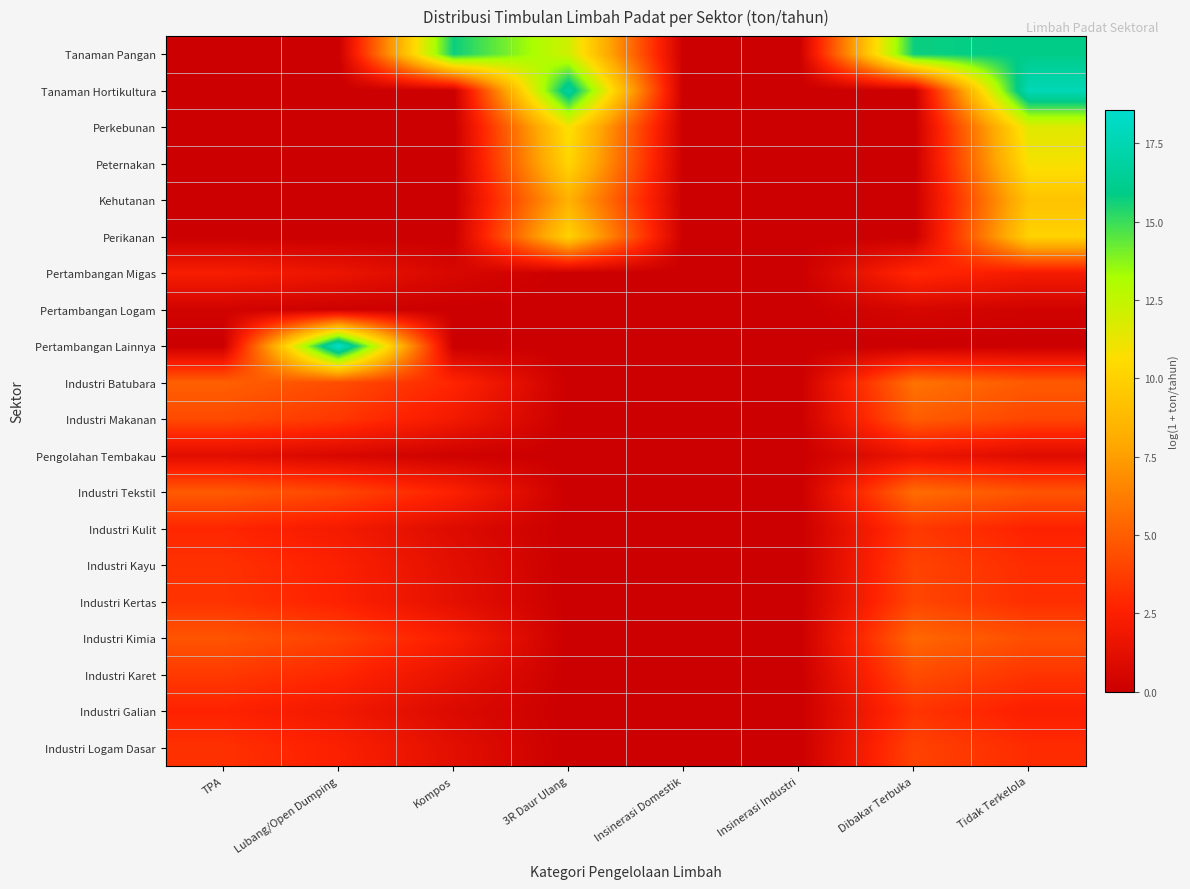

Reading right to left, list all the values displayed in this chart.

Tanaman Pangan: Tidak Terkelola=15.9	Dibakar Terbuka=15.7	Insinerasi Industri=0.0	Insinerasi Domestik=0.0	3R Daur Ulang=12.1	Kompos=15.7	Lubang/Open Dumping=0.0	TPA=0.0
Tanaman Hortikultura: Tidak Terkelola=17.7	Dibakar Terbuka=0.0	Insinerasi Industri=0.0	Insinerasi Domestik=0.0	3R Daur Ulang=16.9	Kompos=0.0	Lubang/Open Dumping=0.0	TPA=0.0
Perkebunan: Tidak Terkelola=11.6	Dibakar Terbuka=0.0	Insinerasi Industri=0.0	Insinerasi Domestik=0.0	3R Daur Ulang=10.9	Kompos=0.0	Lubang/Open Dumping=0.0	TPA=0.0
Peternakan: Tidak Terkelola=10.9	Dibakar Terbuka=0.0	Insinerasi Industri=0.0	Insinerasi Domestik=0.0	3R Daur Ulang=10.2	Kompos=0.0	Lubang/Open Dumping=0.0	TPA=0.0
Kehutanan: Tidak Terkelola=9.3	Dibakar Terbuka=0.0	Insinerasi Industri=0.0	Insinerasi Domestik=0.0	3R Daur Ulang=8.3	Kompos=0.0	Lubang/Open Dumping=0.0	TPA=0.0
Perikanan: Tidak Terkelola=10.1	Dibakar Terbuka=0.0	Insinerasi Industri=0.0	Insinerasi Domestik=0.0	3R Daur Ulang=10.1	Kompos=0.0	Lubang/Open Dumping=0.0	TPA=0.0
Pertambangan Migas: Tidak Terkelola=2.1	Dibakar Terbuka=3.0	Insinerasi Industri=0.0	Insinerasi Domestik=0.0	3R Daur Ulang=0.0	Kompos=0.6	Lubang/Open Dumping=1.6	TPA=2.3
Pertambangan Logam: Tidak Terkelola=0.2	Dibakar Terbuka=0.5	Insinerasi Industri=0.0	Insinerasi Domestik=0.0	3R Daur Ulang=0.0	Kompos=0.0	Lubang/Open Dumping=0.2	TPA=0.3
Pertambangan Lainnya: Tidak Terkelola=0.0	Dibakar Terbuka=0.0	Insinerasi Industri=0.0	Insinerasi Domestik=0.0	3R Daur Ulang=0.0	Kompos=0.0	Lubang/Open Dumping=18.5	TPA=0.0
Industri Batubara: Tidak Terkelola=4.9	Dibakar Terbuka=5.8	Insinerasi Industri=0.0	Insinerasi Domestik=0.0	3R Daur Ulang=0.0	Kompos=2.8	Lubang/Open Dumping=4.3	TPA=5.1
Industri Makanan: Tidak Terkelola=4.0	Dibakar Terbuka=5.0	Insinerasi Industri=0.0	Insinerasi Domestik=0.0	3R Daur Ulang=0.0	Kompos=2.0	Lubang/Open Dumping=3.5	TPA=4.2
Pengolahan Tembakau: Tidak Terkelola=1.0	Dibakar Terbuka=1.6	Insinerasi Industri=0.0	Insinerasi Domestik=0.0	3R Daur Ulang=0.0	Kompos=0.2	Lubang/Open Dumping=0.7	TPA=1.1
Industri Tekstil: Tidak Terkelola=4.6	Dibakar Terbuka=5.6	Insinerasi Industri=0.0	Insinerasi Domestik=0.0	3R Daur Ulang=0.0	Kompos=2.6	Lubang/Open Dumping=4.1	TPA=4.9
Industri Kulit: Tidak Terkelola=2.6	Dibakar Terbuka=3.5	Insinerasi Industri=0.0	Insinerasi Domestik=0.0	3R Daur Ulang=0.0	Kompos=0.9	Lubang/Open Dumping=2.1	TPA=2.8
Industri Kayu: Tidak Terkelola=3.0	Dibakar Terbuka=4.0	Insinerasi Industri=0.0	Insinerasi Domestik=0.0	3R Daur Ulang=0.0	Kompos=1.2	Lubang/Open Dumping=2.5	TPA=3.3
Industri Kertas: Tidak Terkelola=3.1	Dibakar Terbuka=4.1	Insinerasi Industri=0.0	Insinerasi Domestik=0.0	3R Daur Ulang=0.0	Kompos=1.3	Lubang/Open Dumping=2.6	TPA=3.3
Industri Kimia: Tidak Terkelola=4.4	Dibakar Terbuka=5.4	Insinerasi Industri=0.0	Insinerasi Domestik=0.0	3R Daur Ulang=0.0	Kompos=2.4	Lubang/Open Dumping=3.9	TPA=4.6
Industri Karet: Tidak Terkelola=3.4	Dibakar Terbuka=4.3	Insinerasi Industri=0.0	Insinerasi Domestik=0.0	3R Daur Ulang=0.0	Kompos=1.5	Lubang/Open Dumping=2.8	TPA=3.6
Industri Galian: Tidak Terkelola=2.5	Dibakar Terbuka=3.4	Insinerasi Industri=0.0	Insinerasi Domestik=0.0	3R Daur Ulang=0.0	Kompos=0.8	Lubang/Open Dumping=2.0	TPA=2.7
Industri Logam Dasar: Tidak Terkelola=3.0	Dibakar Terbuka=3.9	Insinerasi Industri=0.0	Insinerasi Domestik=0.0	3R Daur Ulang=0.0	Kompos=1.2	Lubang/Open Dumping=2.5	TPA=3.2